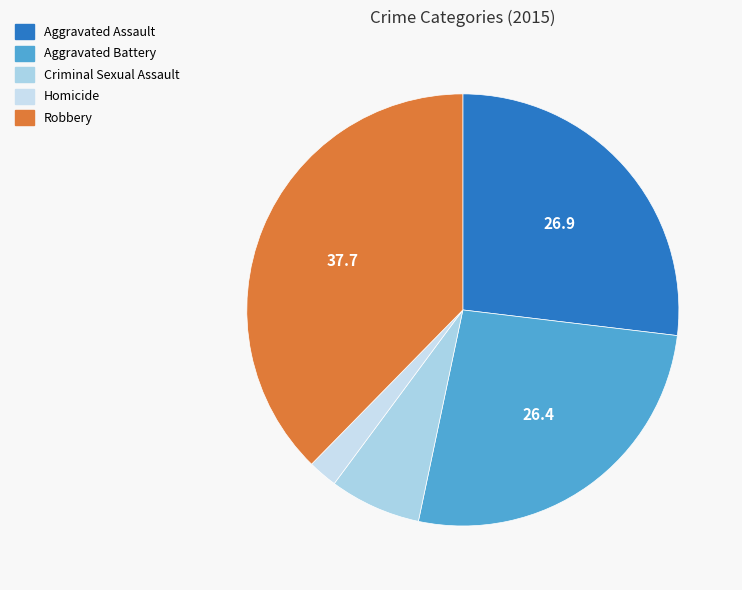

Rank the categories by value from highest to lowest.

Robbery, Aggravated Assault, Aggravated Battery, Criminal Sexual Assault, Homicide